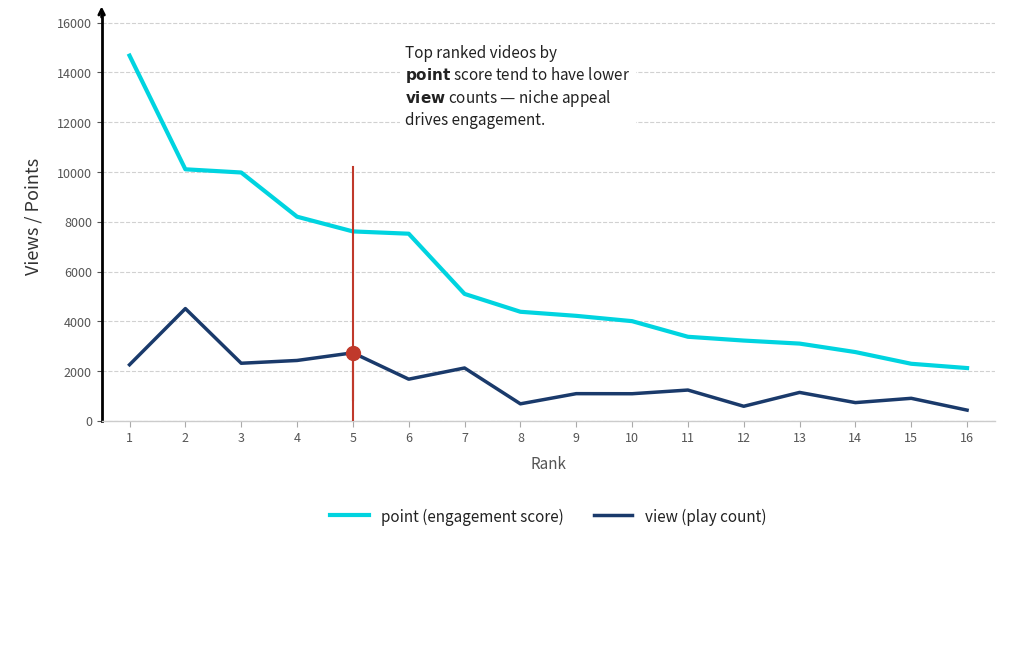

Which label corresponds to the largest value in the chart?

1